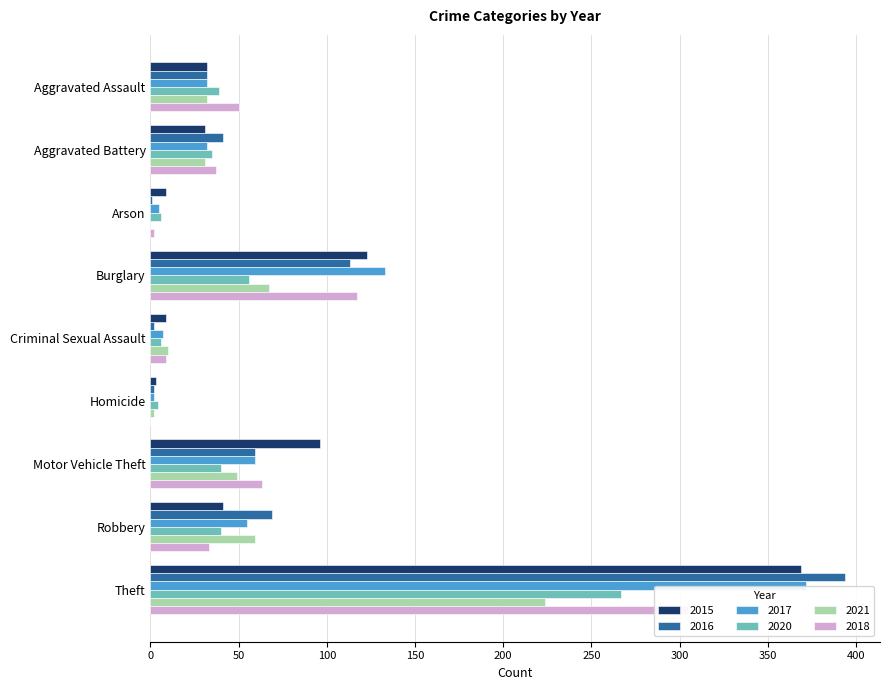

List the labels in order of 2015 value, smallest first.

Homicide, Arson, Criminal Sexual Assault, Aggravated Battery, Aggravated Assault, Robbery, Motor Vehicle Theft, Burglary, Theft